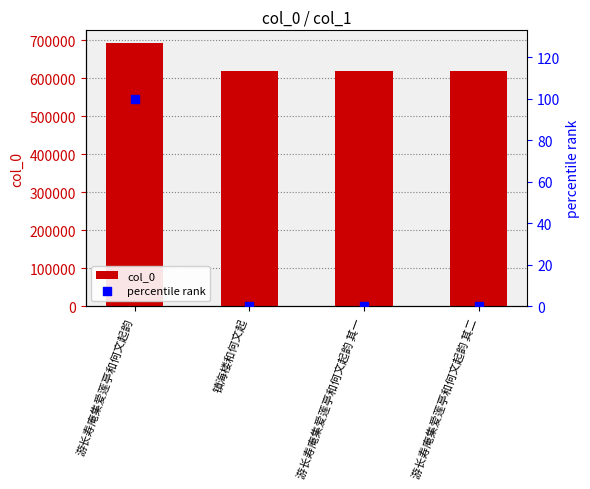

What are all the series names shown in the legend?

col_0, percentile rank